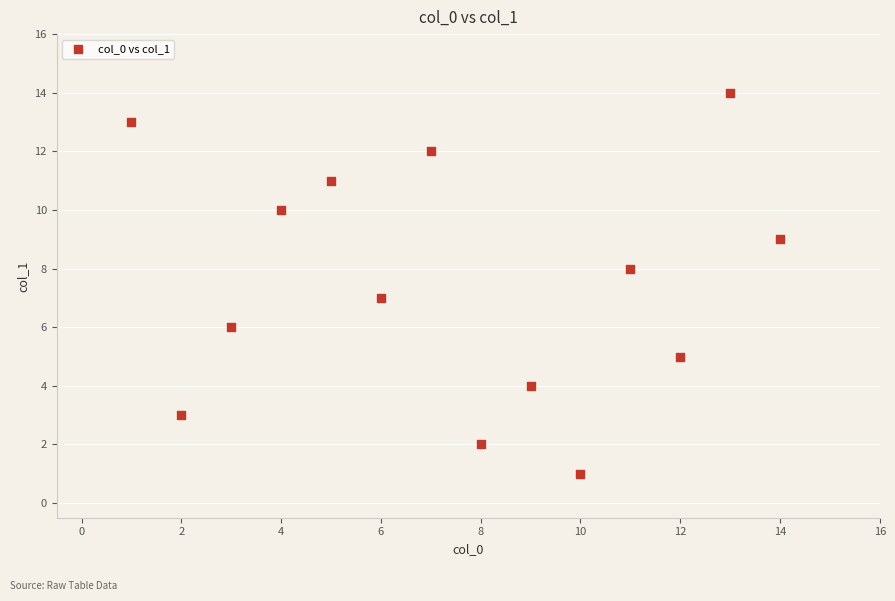

What is the range of Y values (max minus min)?

13